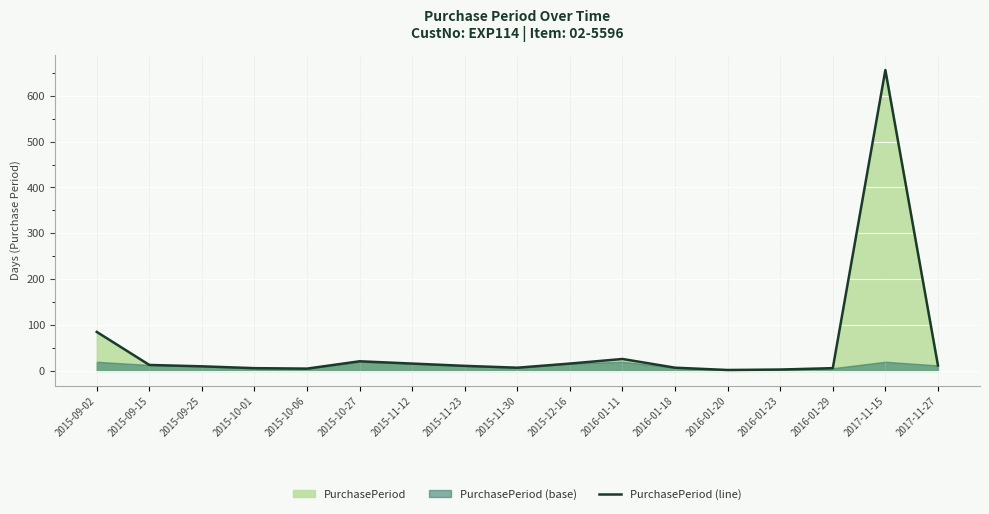

What is the sum of the values at 2017-11-15 and 2015-12-16?

672